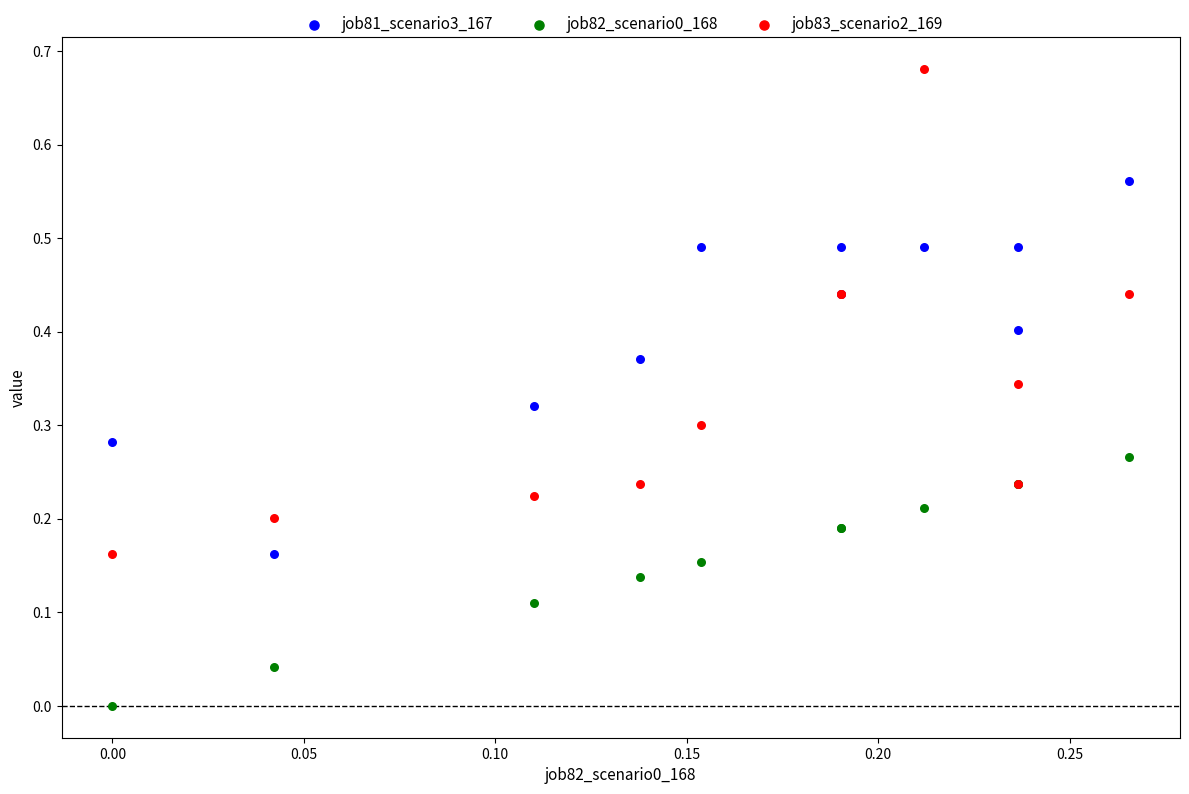

Which series contains the highest Y value?

job83_scenario2_169